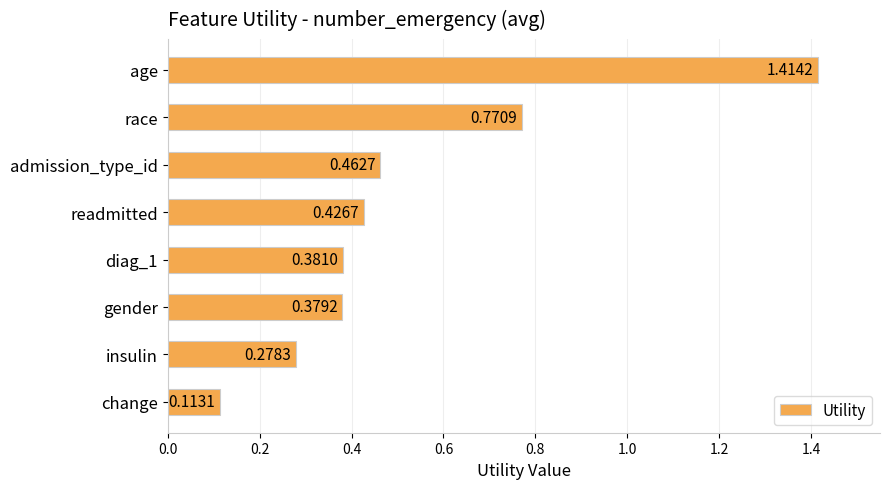

Count the number of data series in this chart.

1